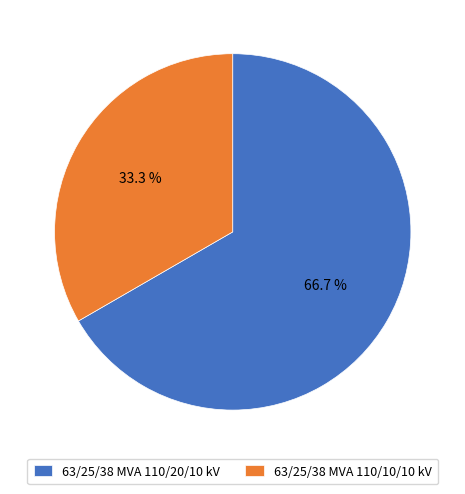

What is the smallest slice in the pie chart?

63/25/38 MVA 110/10/10 kV